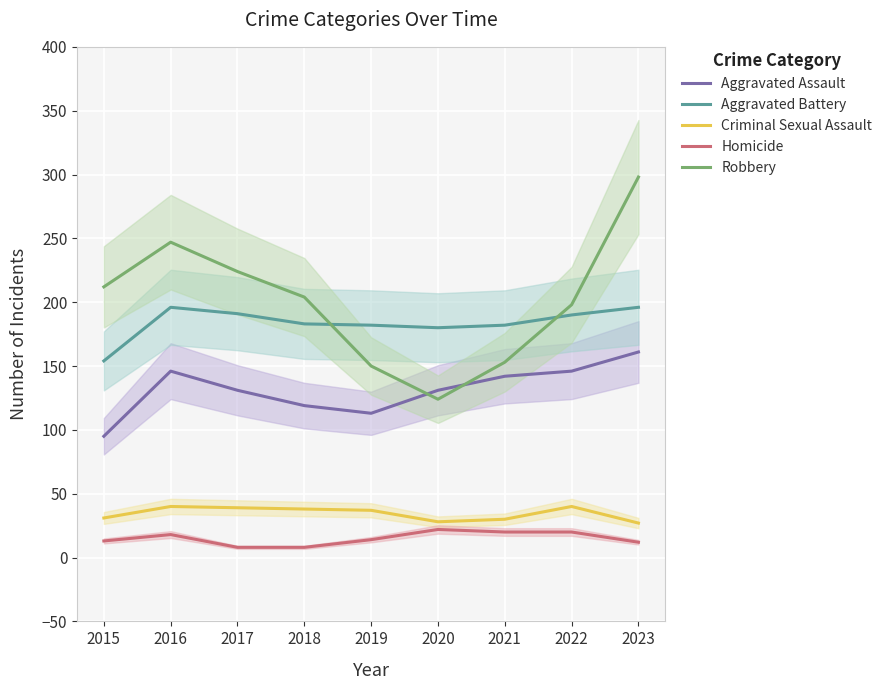

Does the chart display data point markers on the line(s)?

No